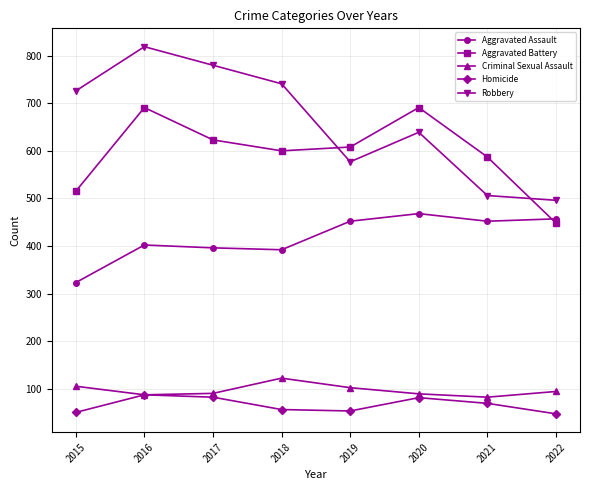

True or false: Aggravated Battery has a value of 515 at 2015.

True